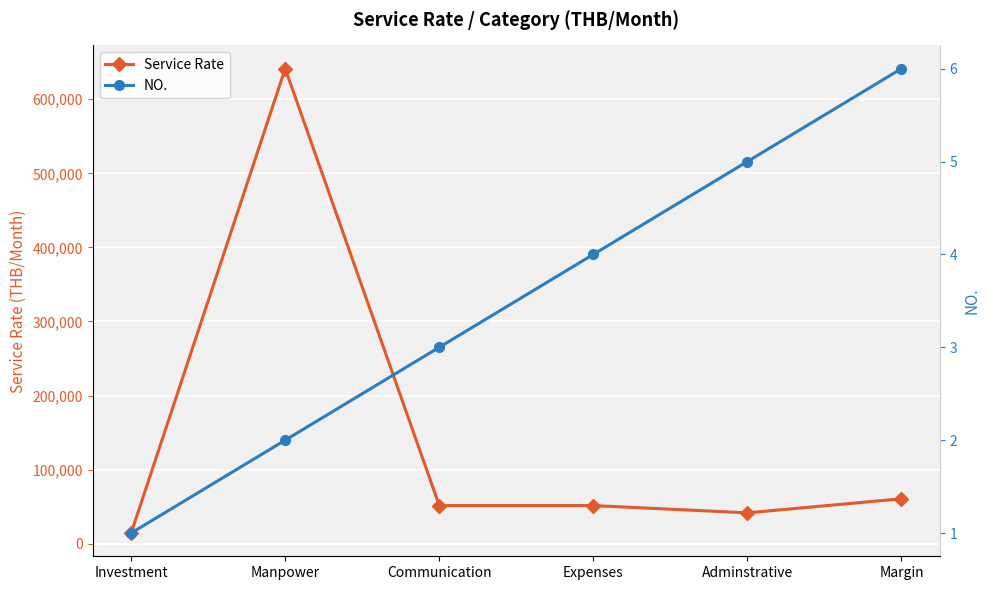

What is the difference between the highest and lowest values at Communication?

51575